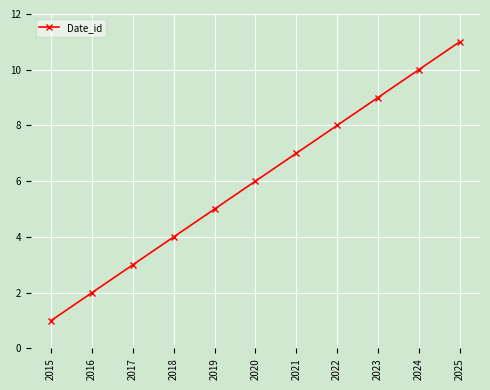

Rank the categories by value from lowest to highest.

2015, 2016, 2017, 2018, 2019, 2020, 2021, 2022, 2023, 2024, 2025